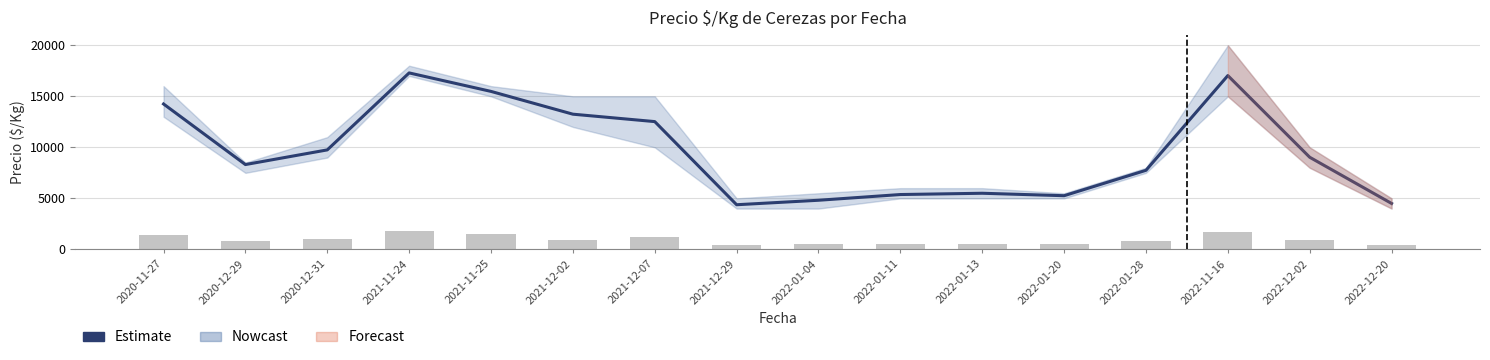

What is the difference between the highest and lowest values at 2020-12-31?

8775